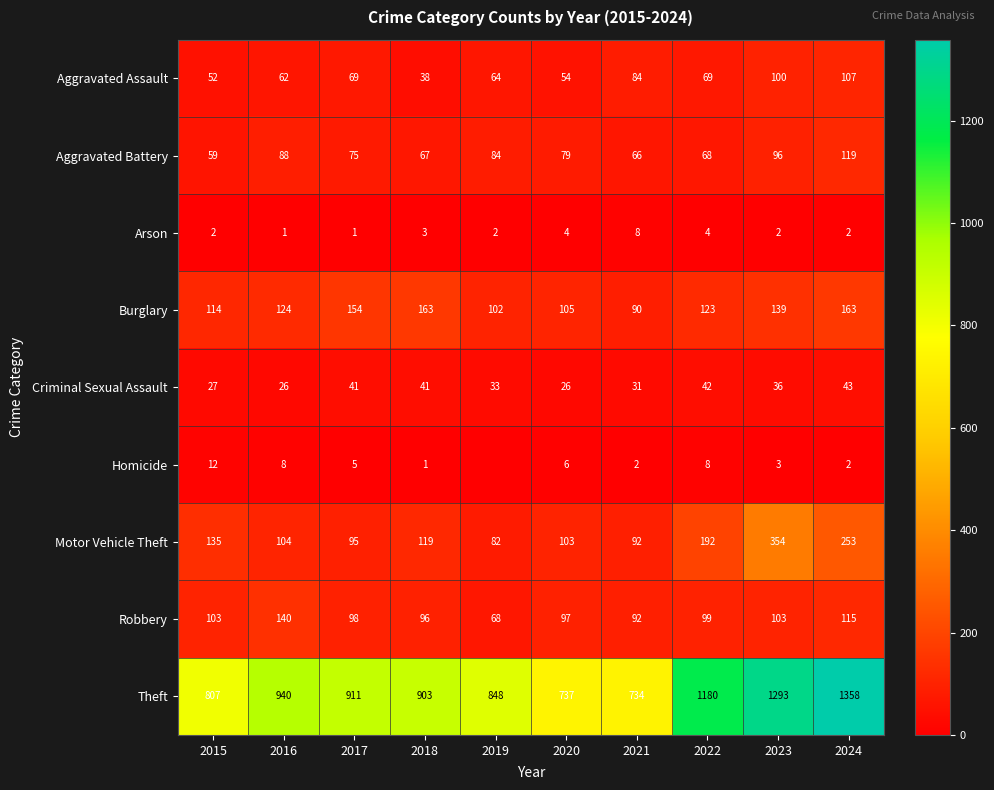

At how many categories does at least one series exceed 495?

10